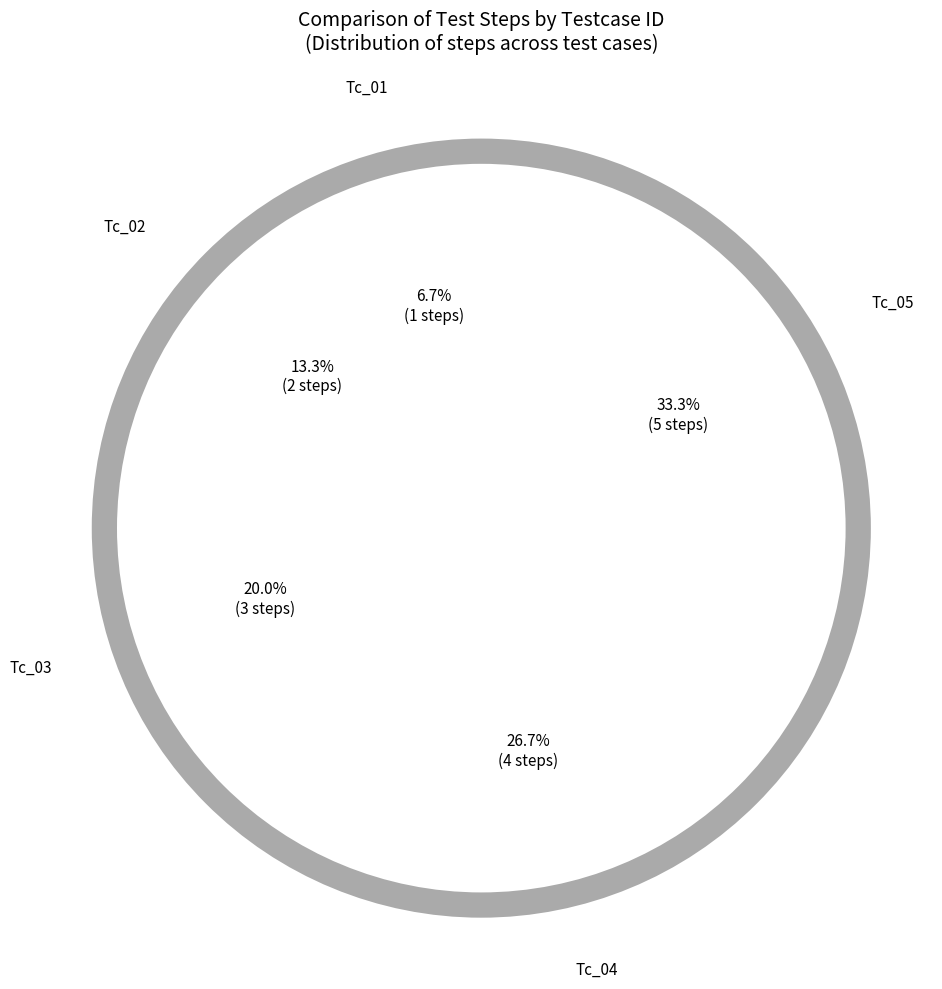

Approximately how many times larger is the value at Tc_05 compared to Tc_03?

1.7